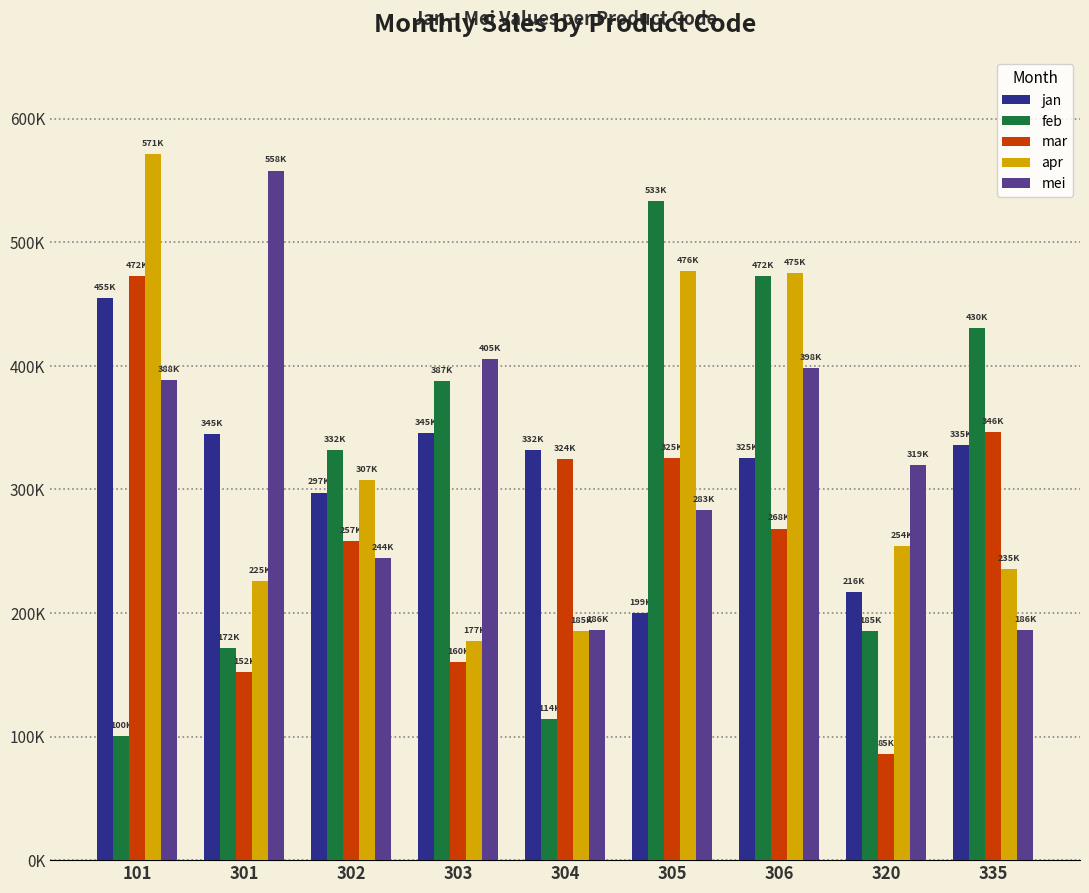

Are the bars grouped side by side (vs. stacked)?

Yes